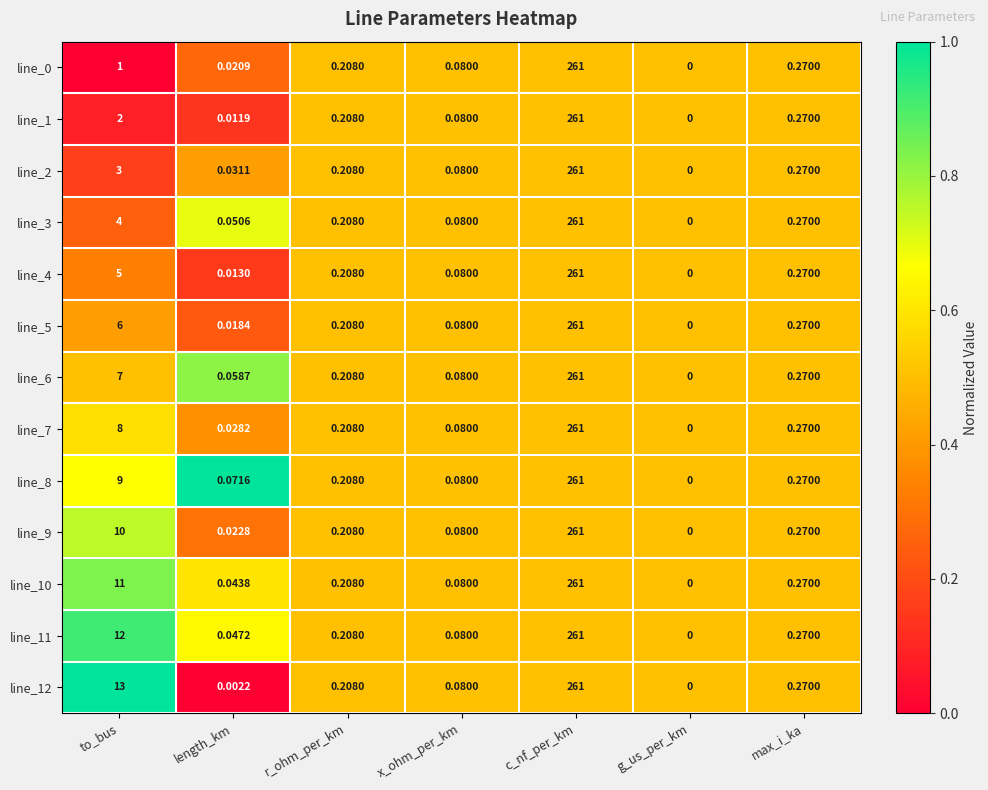

Rank the categories by line_12 value from lowest to highest.

g_us_per_km, length_km, x_ohm_per_km, r_ohm_per_km, max_i_ka, to_bus, c_nf_per_km